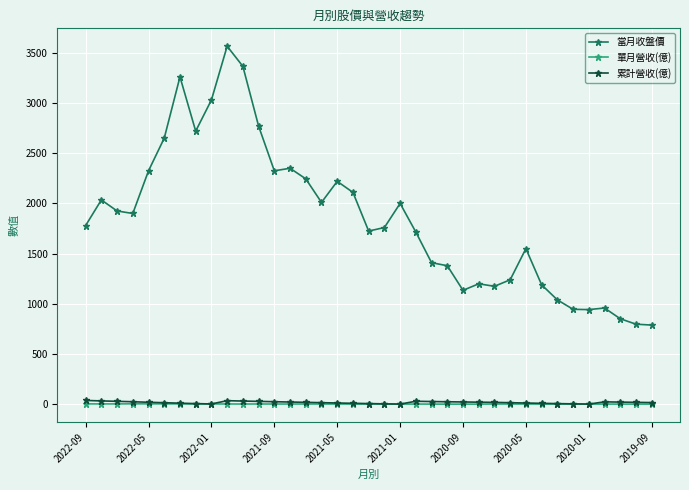

In 累計營收(億), how many points are lower than both neighbors (excluding endpoints)?

3